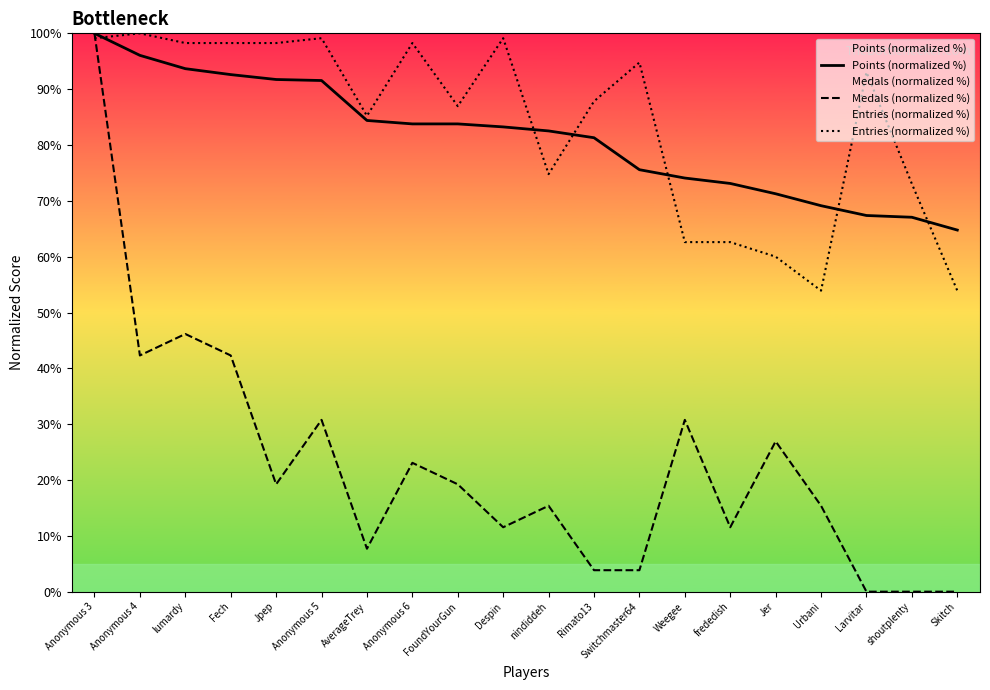

How many data points in Medals (normalized %) are above 19?

10